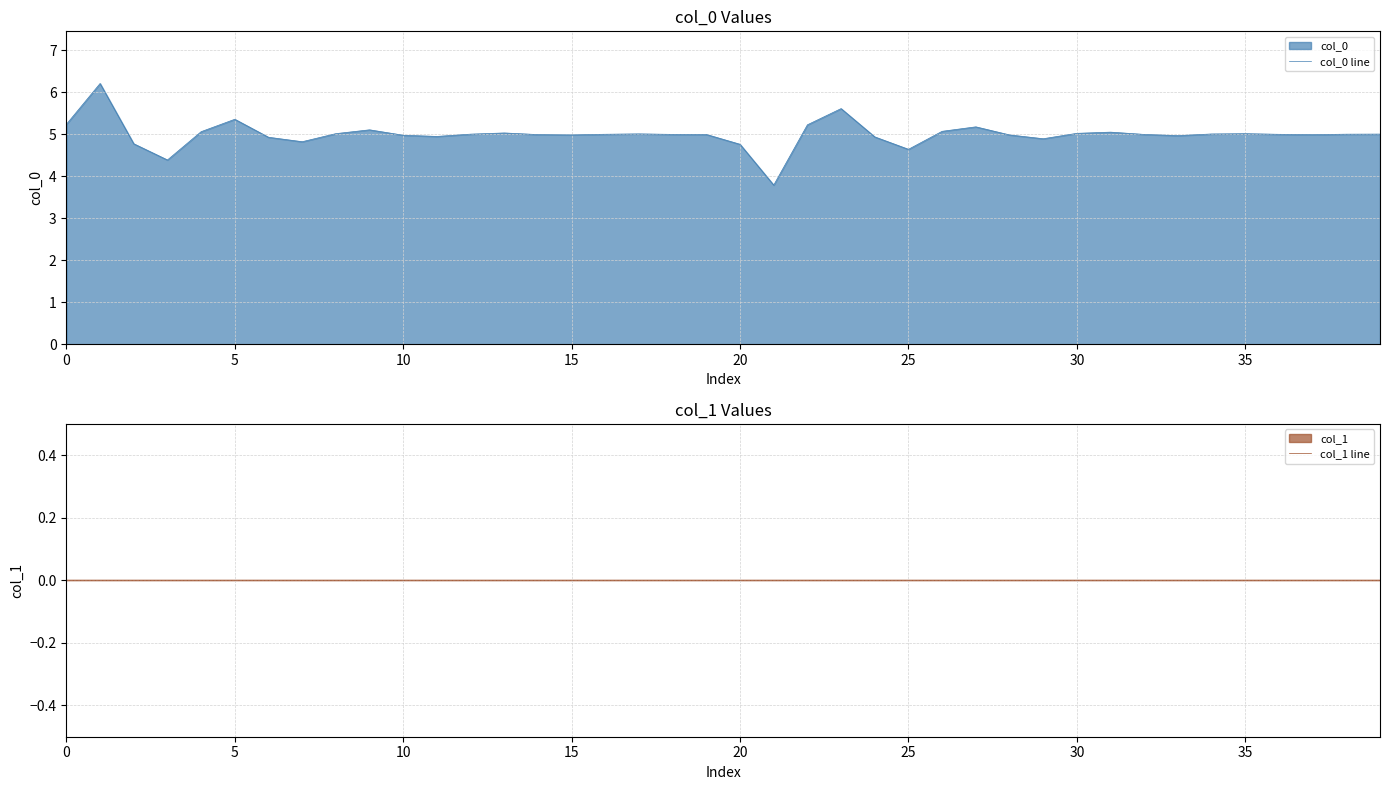

What is the highest value of the col_0 line series?

6.2